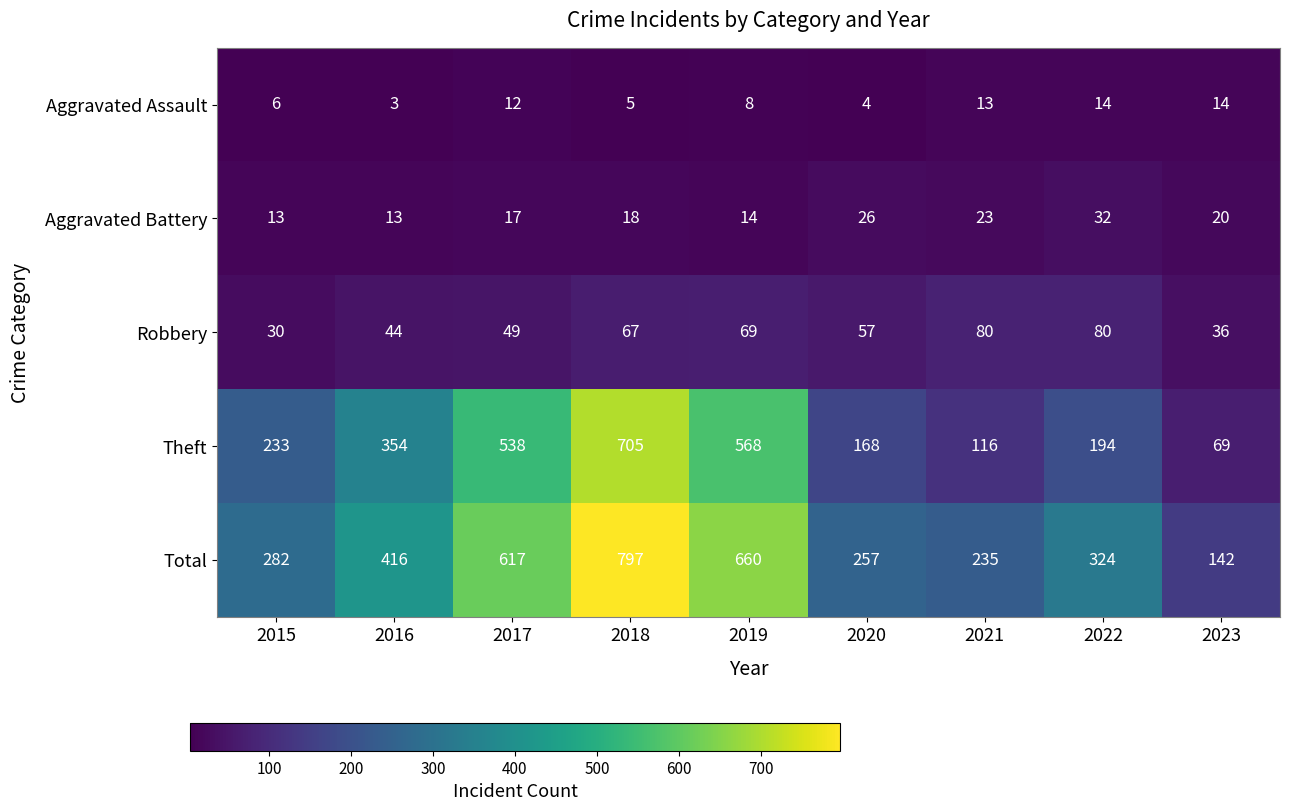

Is it true that Total equals 550 at 2022?

False